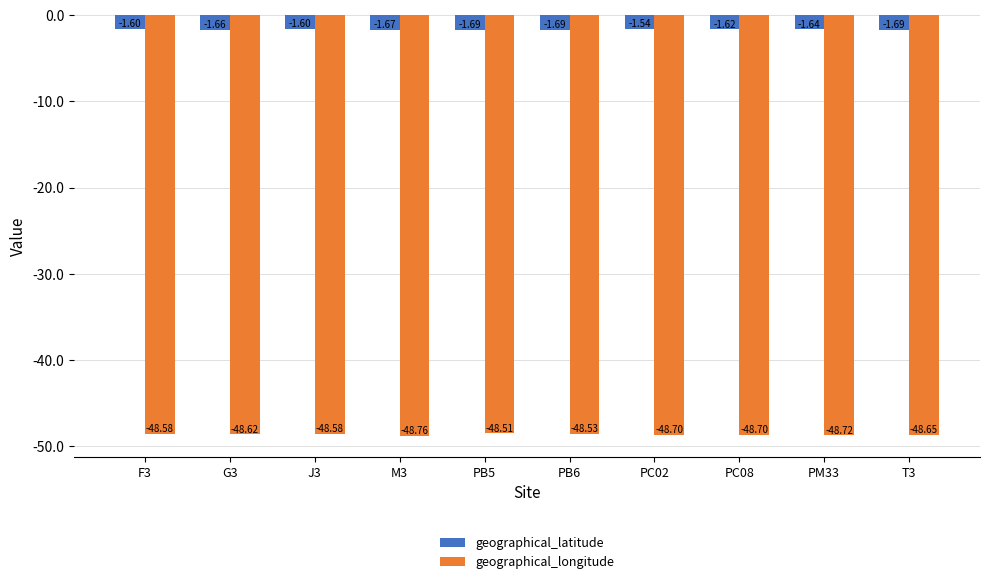

At which label is geographical_longitude closest to -48?

PB5